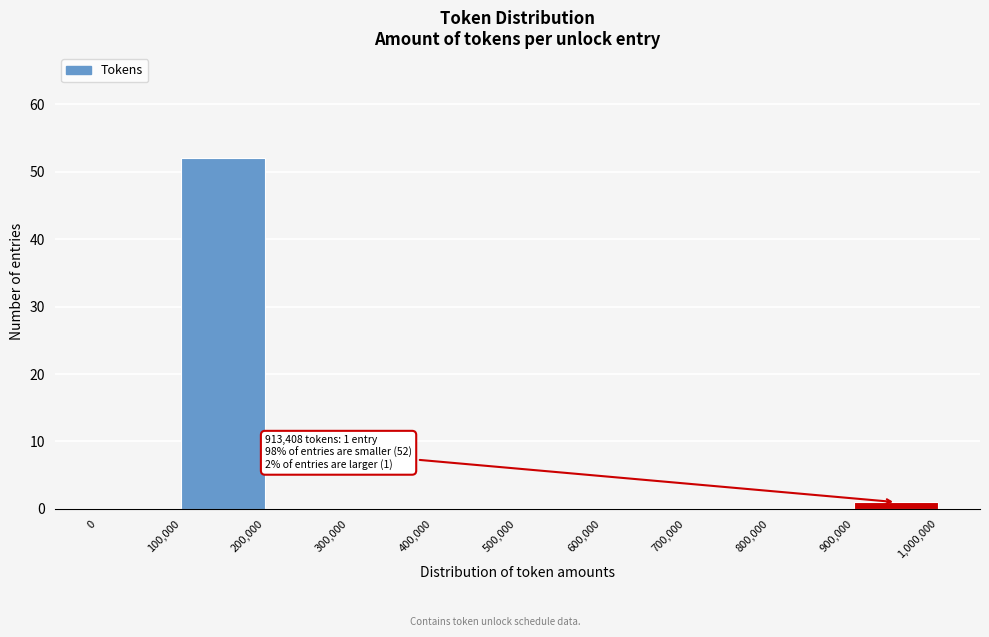

Over which range of the x-axis is the bar tallest?

100,000 to 200,000